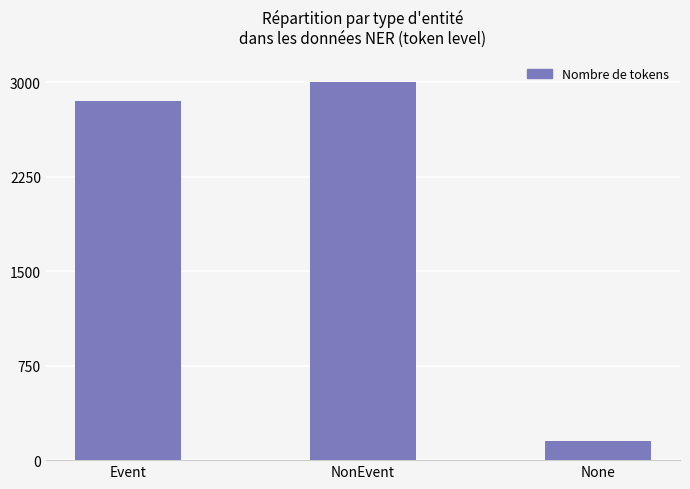

What is the difference between the maximum and minimum values?

2850